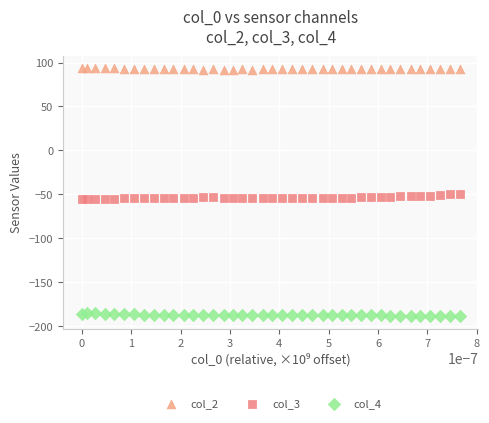

Across all data points, what is the range of Y values (max minus min)?

282.6